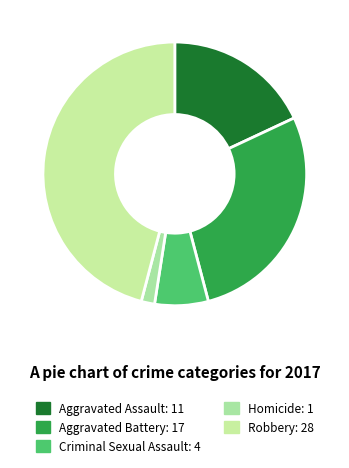

Which slice is the largest?

Robbery